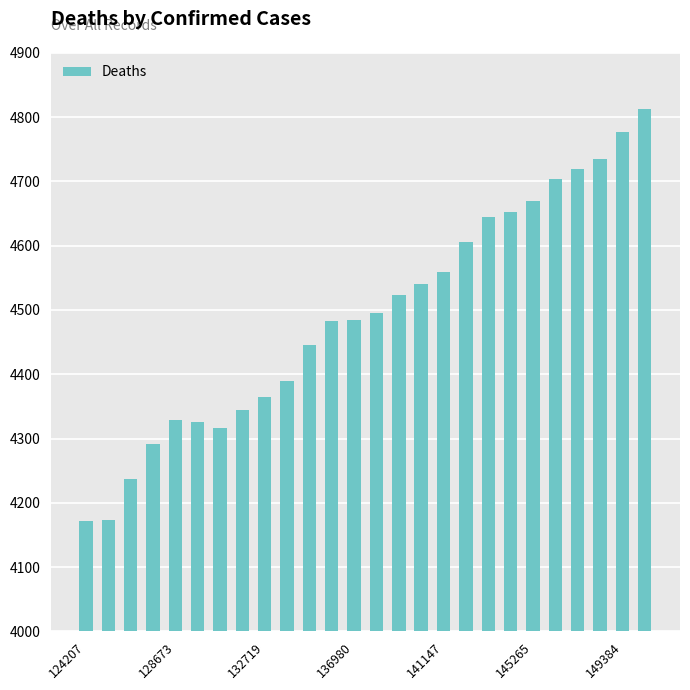

What is the smallest value displayed?

4171